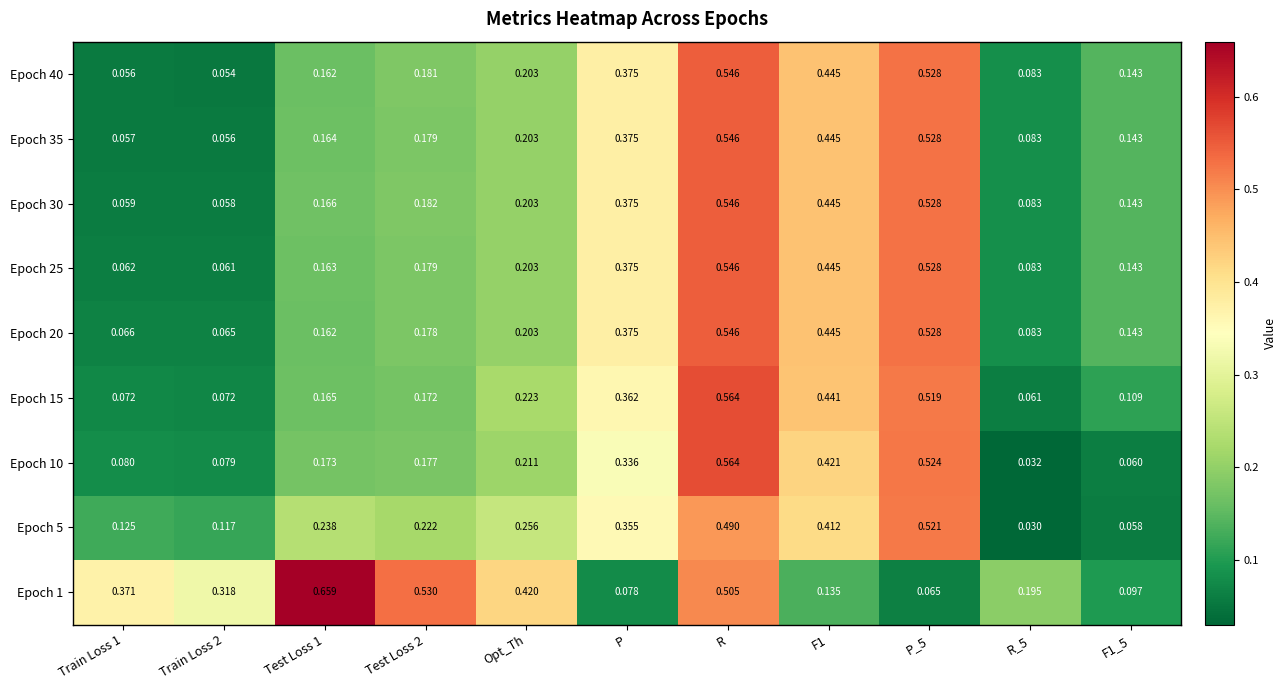

At which label does Epoch 25 reach its peak?

R